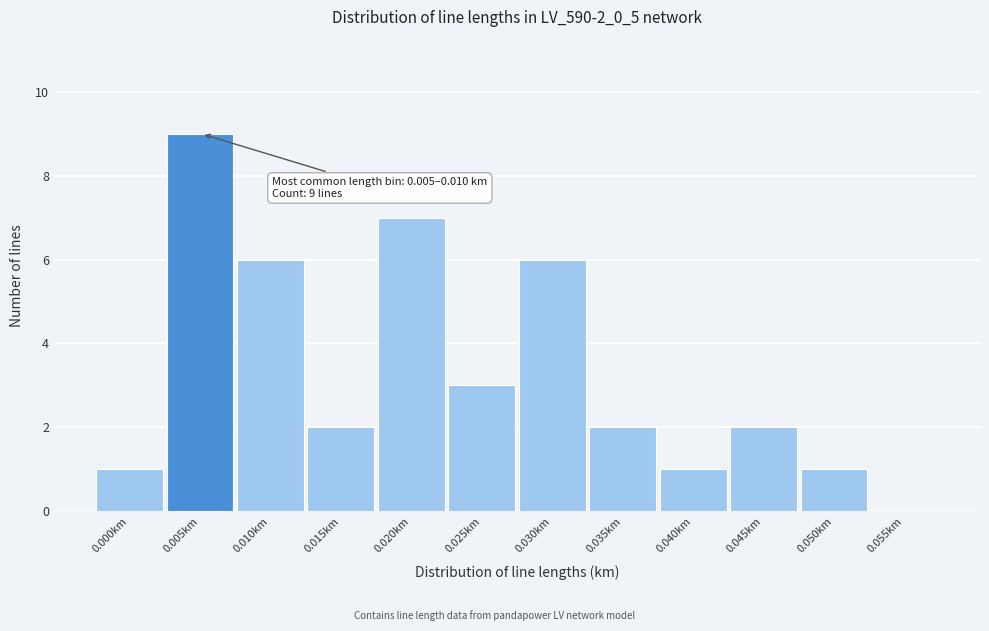

Reading right to left, transcribe all the data shown in this chart.

0.055km=0	0.050km=1	0.045km=2	0.040km=1	0.035km=2	0.030km=6	0.025km=3	0.020km=7	0.015km=2	0.010km=6	0.005km=9	0.000km=1